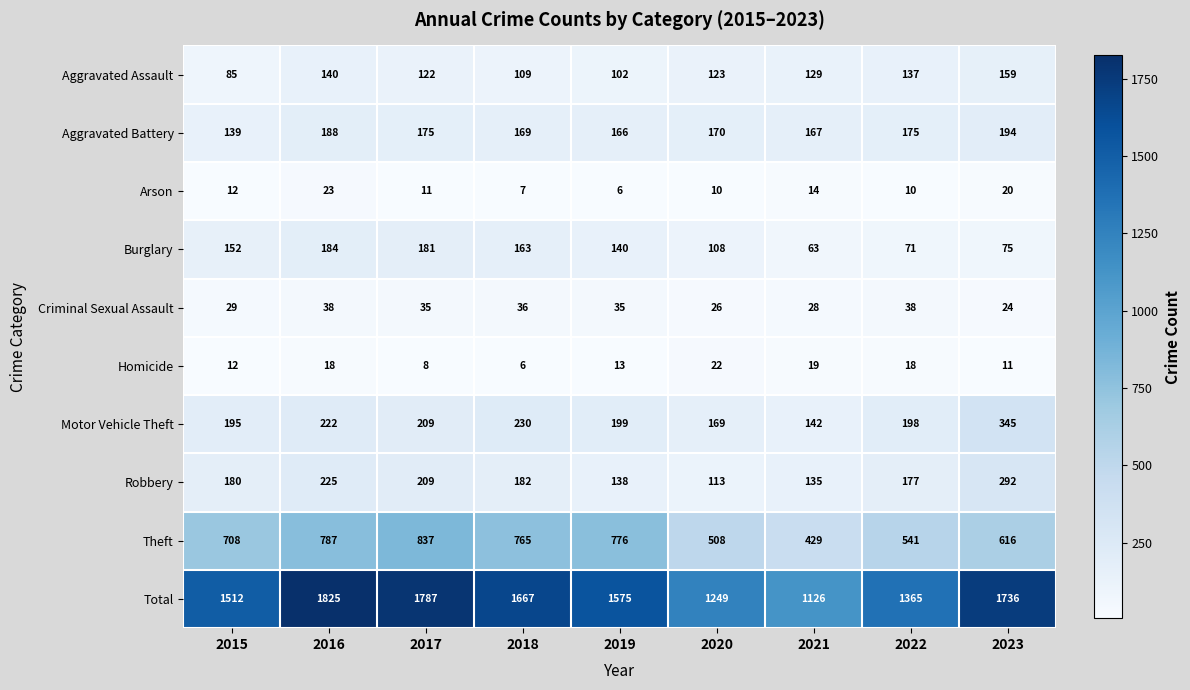

List the series in order of their peak value, highest first.

Total, Theft, Motor Vehicle Theft, Robbery, Aggravated Battery, Burglary, Aggravated Assault, Criminal Sexual Assault, Arson, Homicide